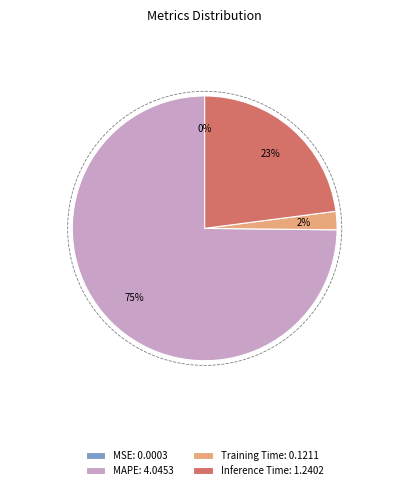

To the nearest percent, what portion does MAPE represent?

75%